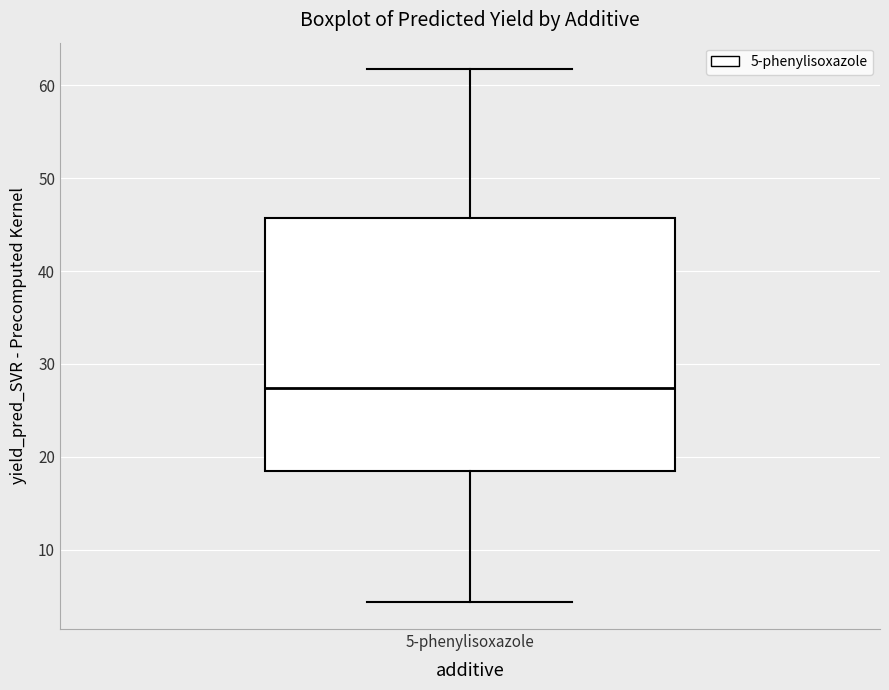

Transcribe this box plot: give where the median line is, the range the box spans, and where the two whiskers end, as read against the y-axis. The values are not printed on the chart, so give them approximately, as read against the axis.

median 27, box 18 to 46, whiskers 4 to 62